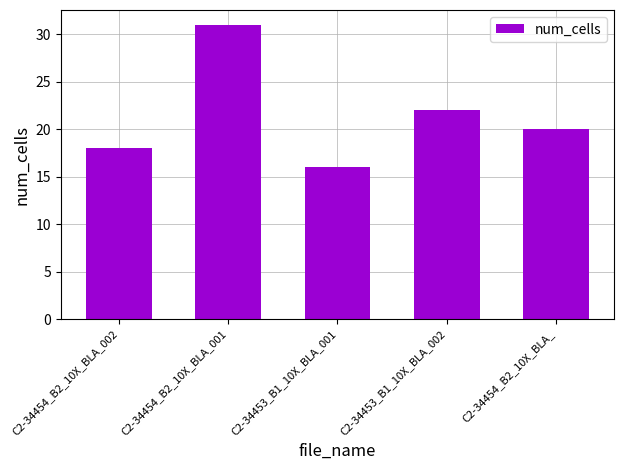

Reading left to right, list all the values displayed in this chart.

18	31	16	22	20